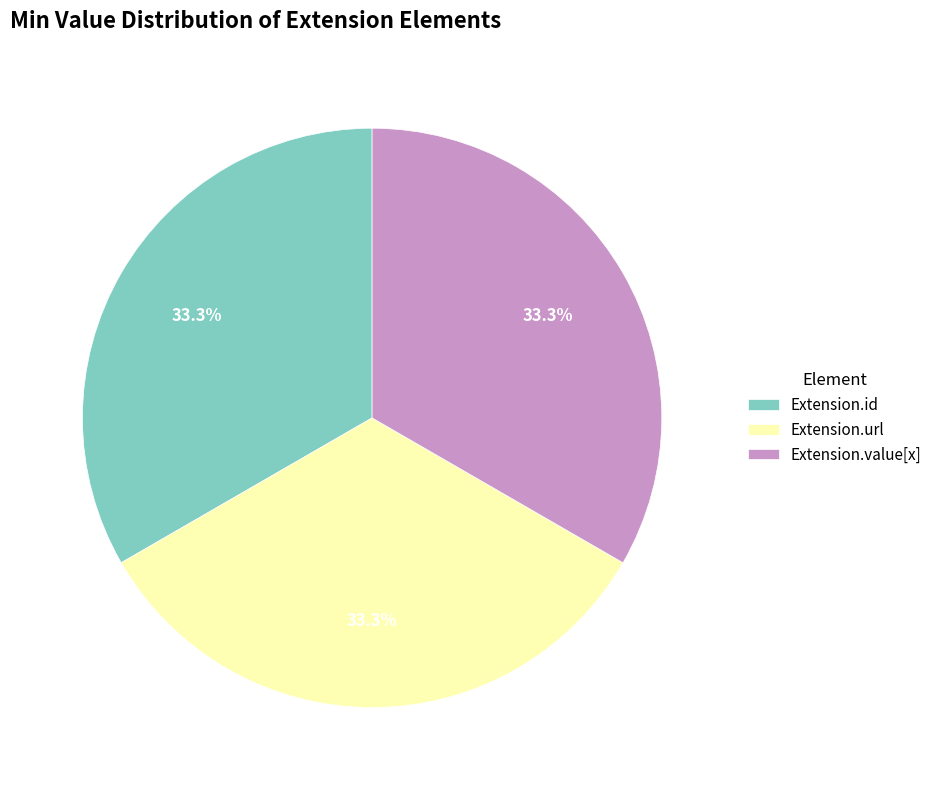

What portion of the pie excludes Extension.value[x]?

66.7%